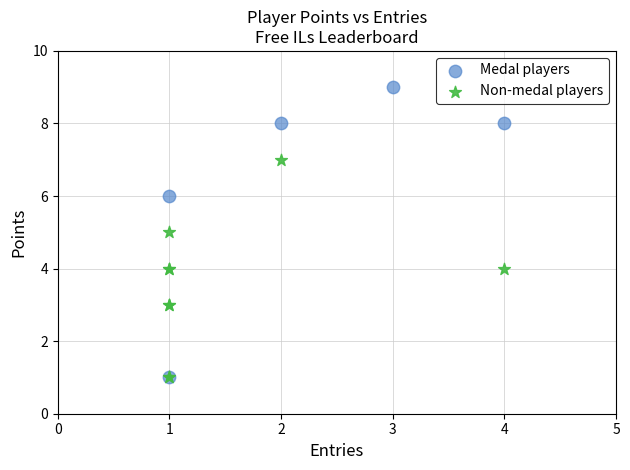

Which series contains the highest Y value?

Medal players